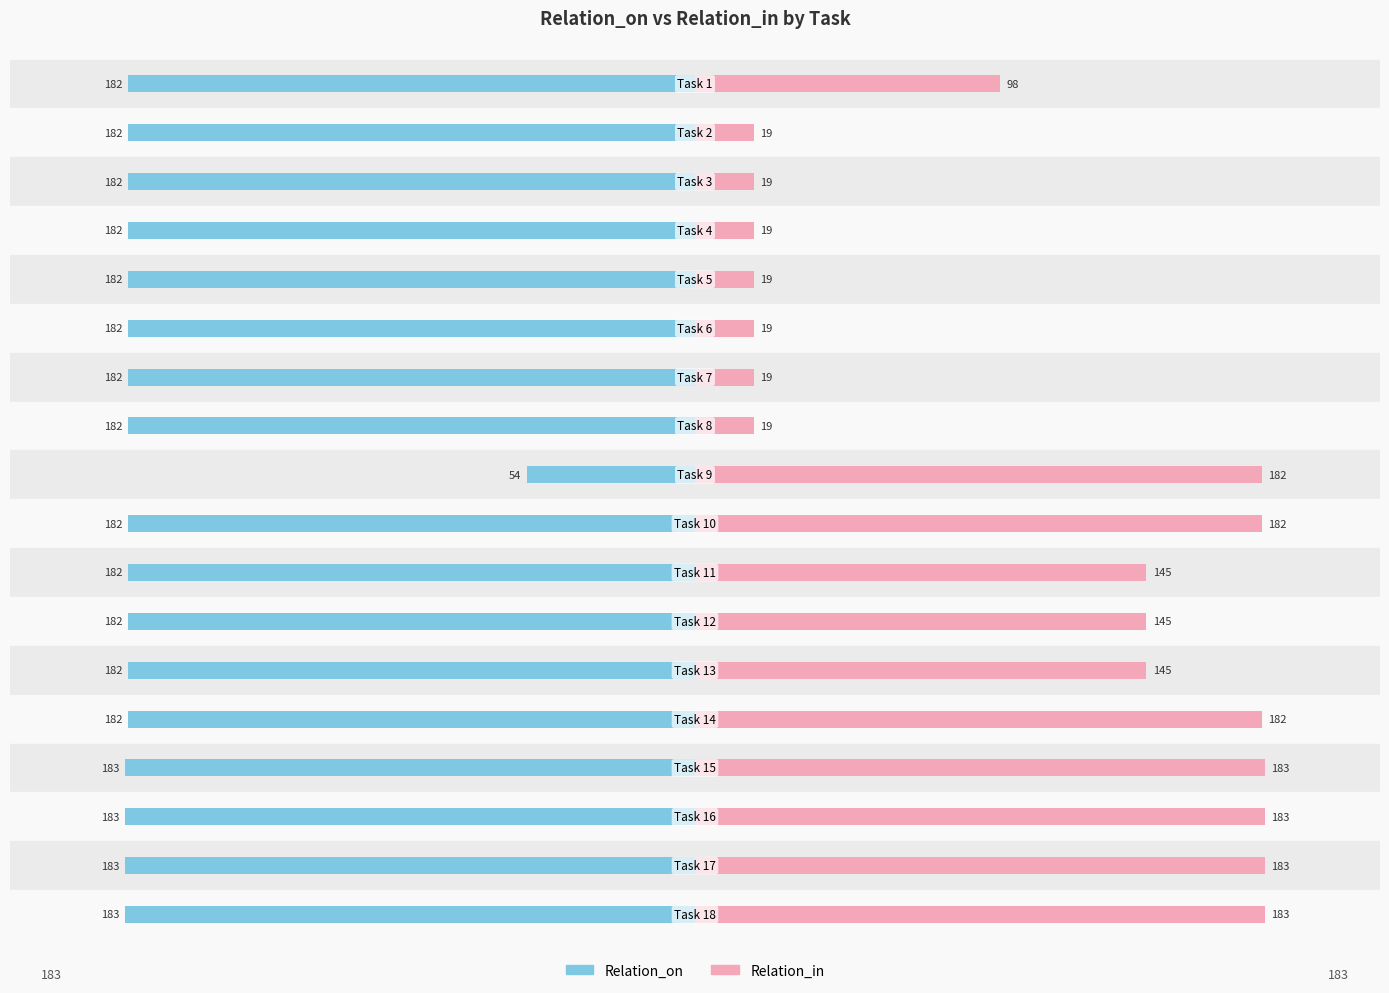

Reading right to left, transcribe all the data shown in this chart.

Relation_on: -183	-183	-183	-183	-182	-182	-182	-182	-182	-54	-182	-182	-182	-182	-182	-182	-182	-182
Relation_in: 183	183	183	183	182	145	145	145	182	182	19	19	19	19	19	19	19	98